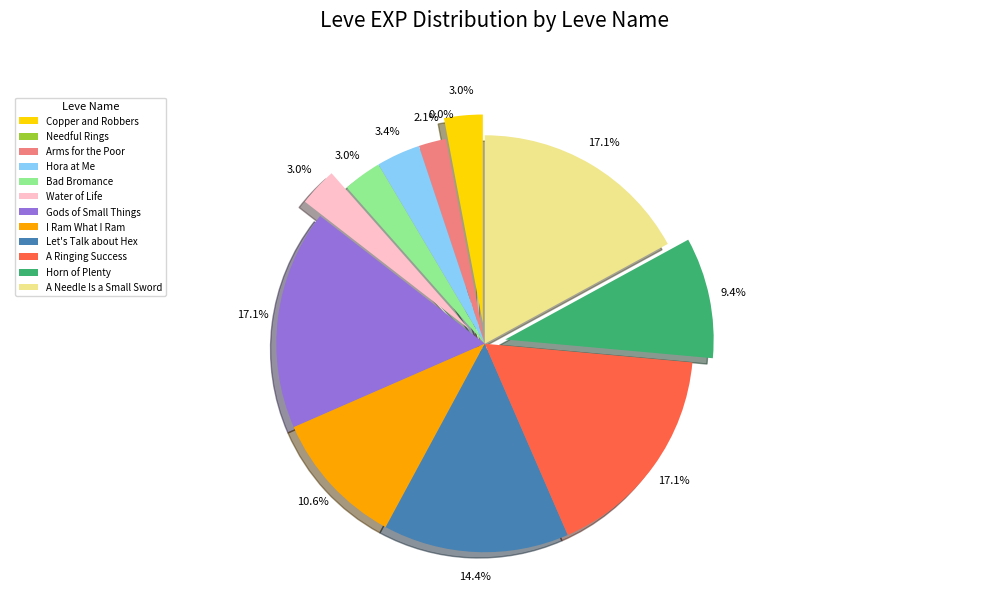

True or false: Copper and Robbers accounts for 3% of the total.

True